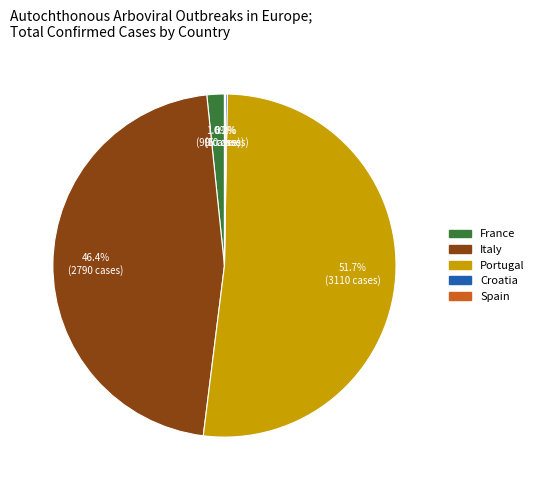

Which slice is the largest?

Portugal